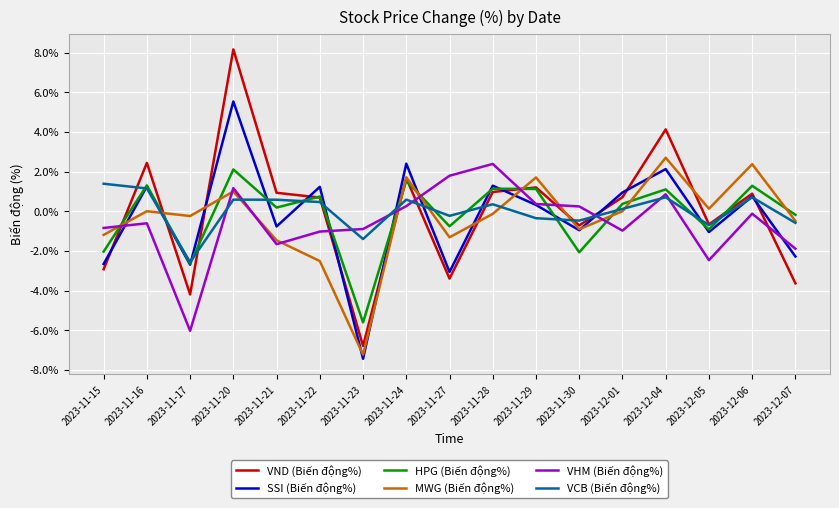

Is this an area chart (filled region under the line)?

No